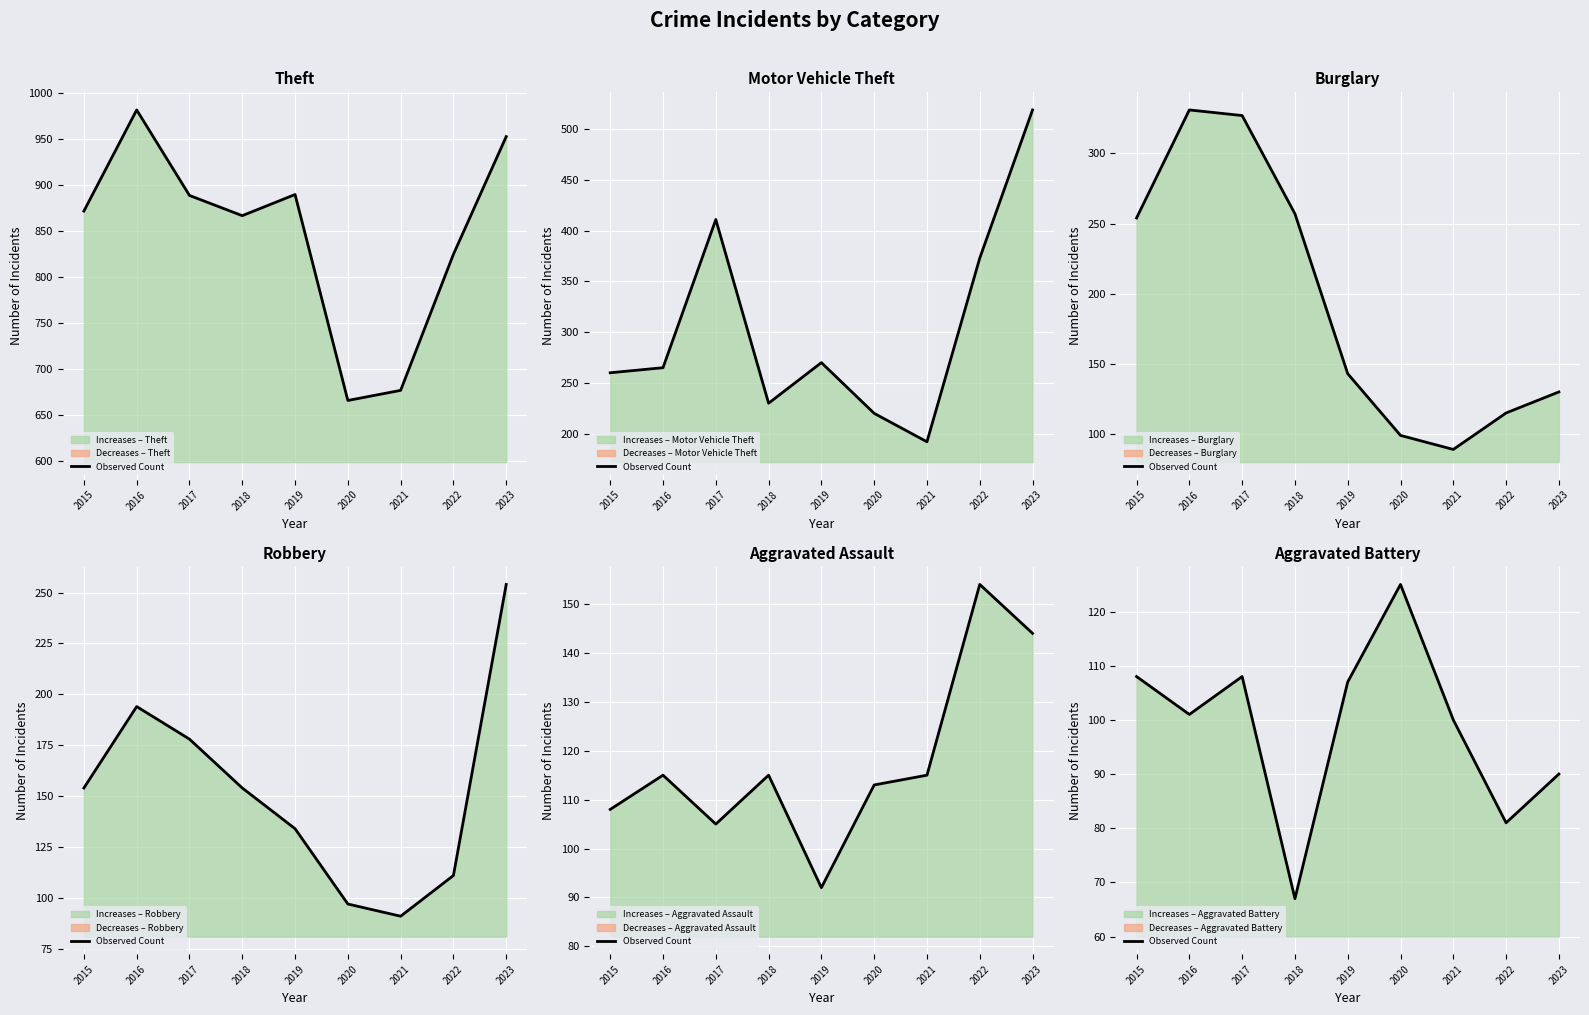

List the labels in order of value, largest first.

2020, 2015, 2017, 2019, 2016, 2021, 2023, 2022, 2018